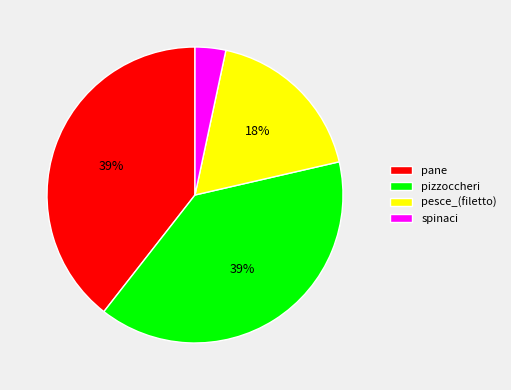

What percentage is the pane slice, to the nearest percent?

39%